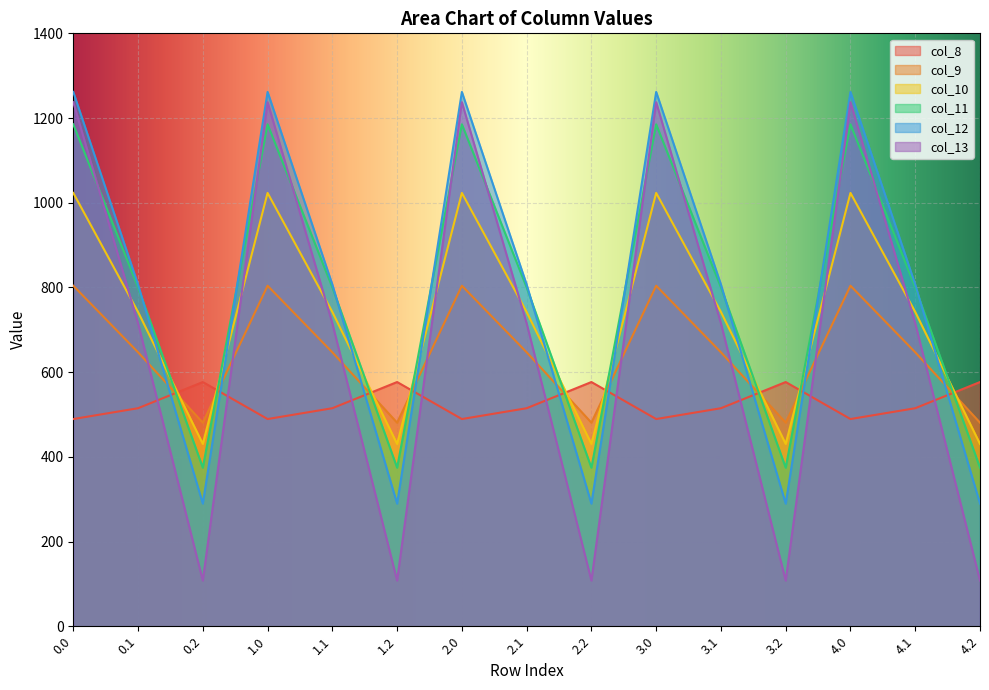

What is the difference between the col_9 values at 4.2 and 3.0?

323.4